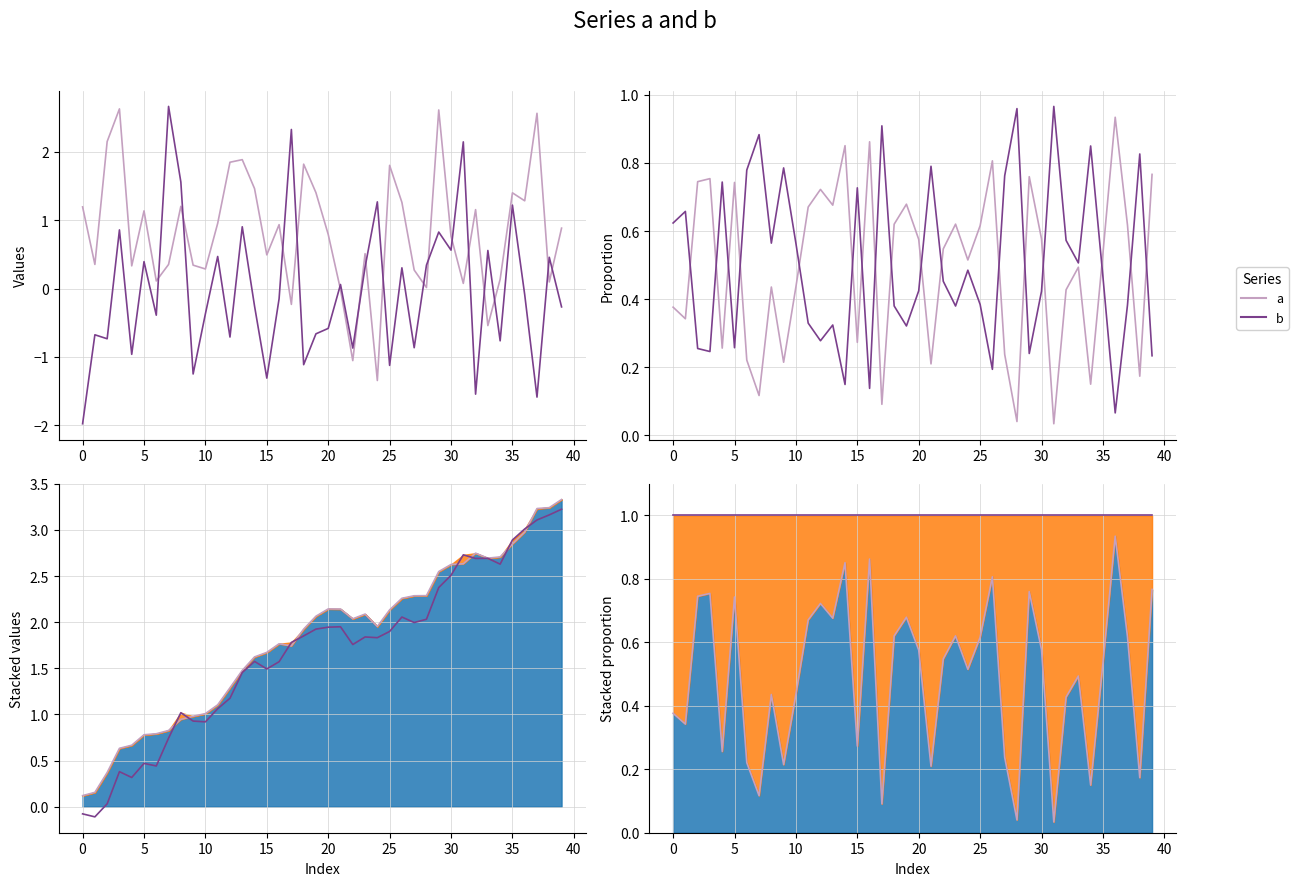

The b series shows 0.1 at 36. True or false?

False